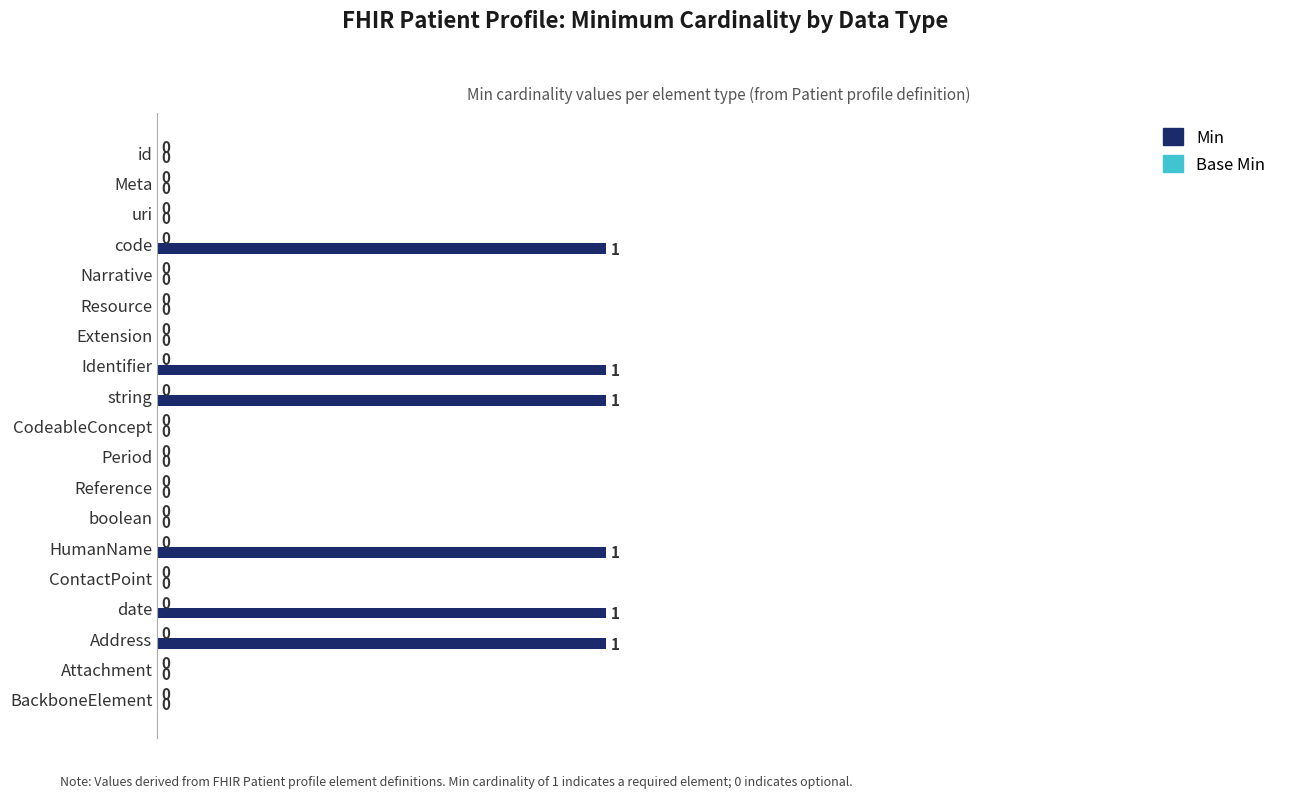

The chart shows a value of 0 at ContactPoint. True or false?

True